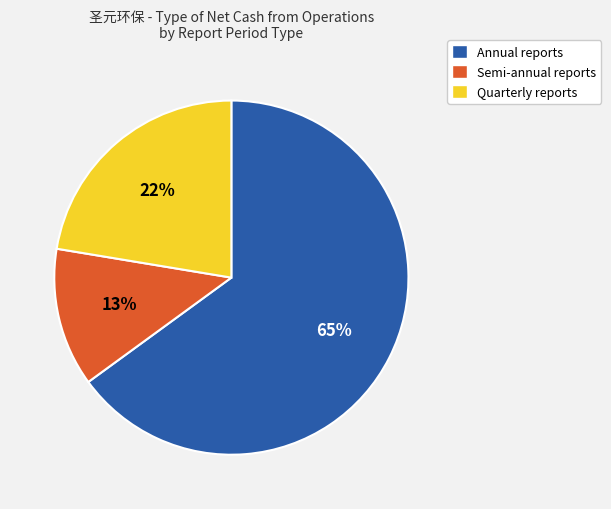

To the nearest percent, what is the average slice percentage?

33%